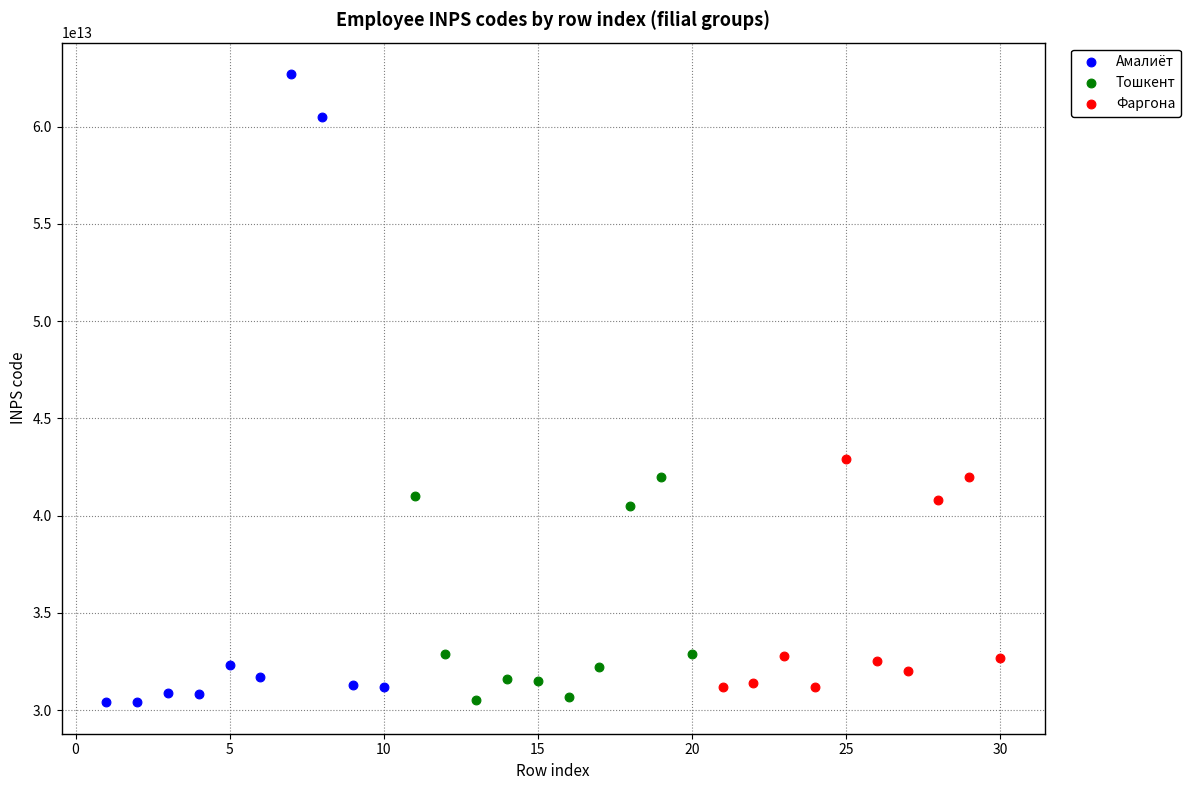

Which series contains the highest Y value?

Амалиёт